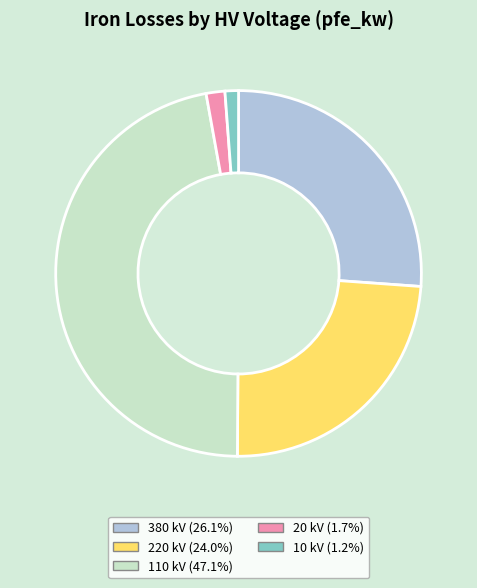

Is 110 the majority of the pie?

No